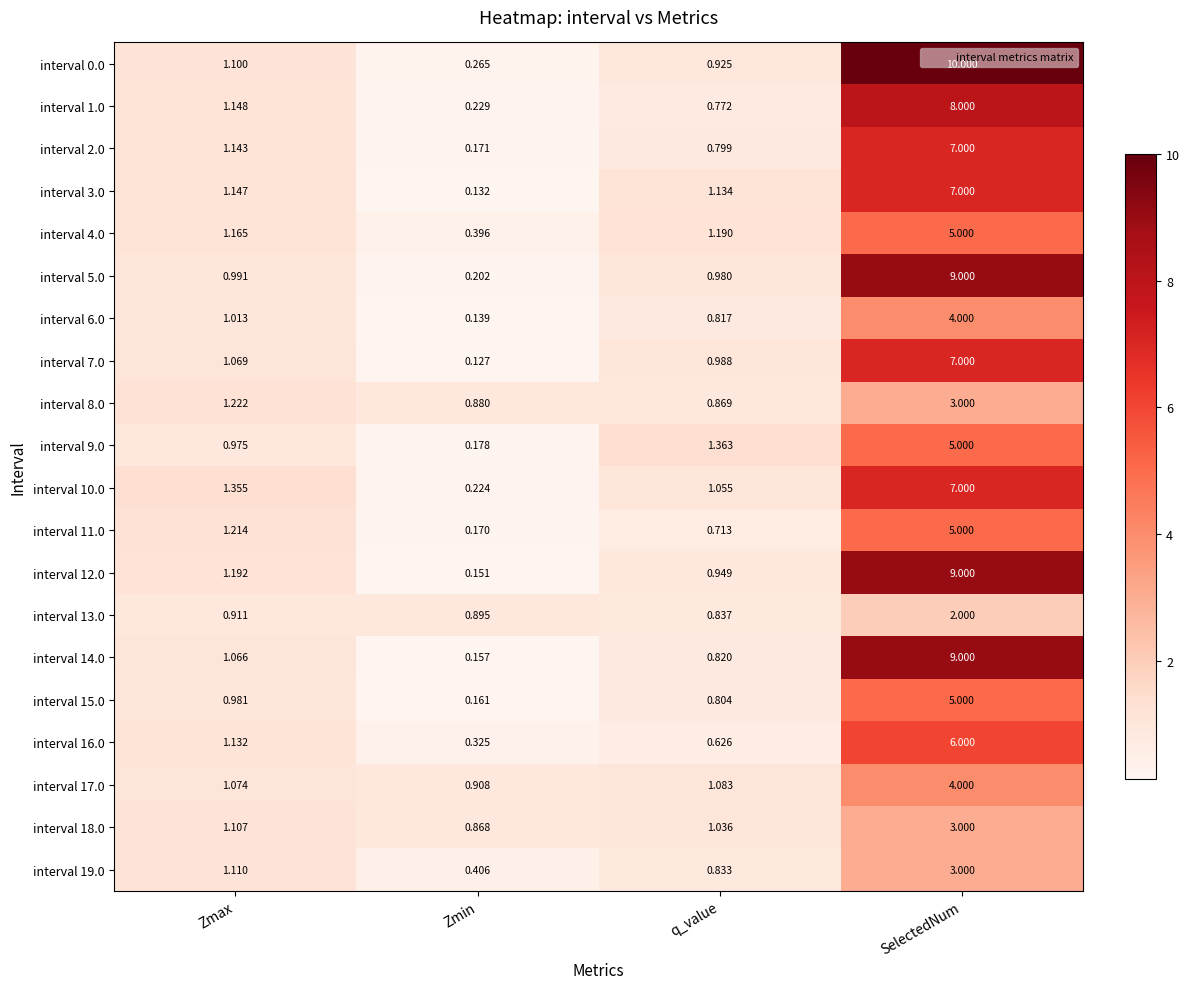

Which label corresponds to the smallest value in the chart?

Zmin